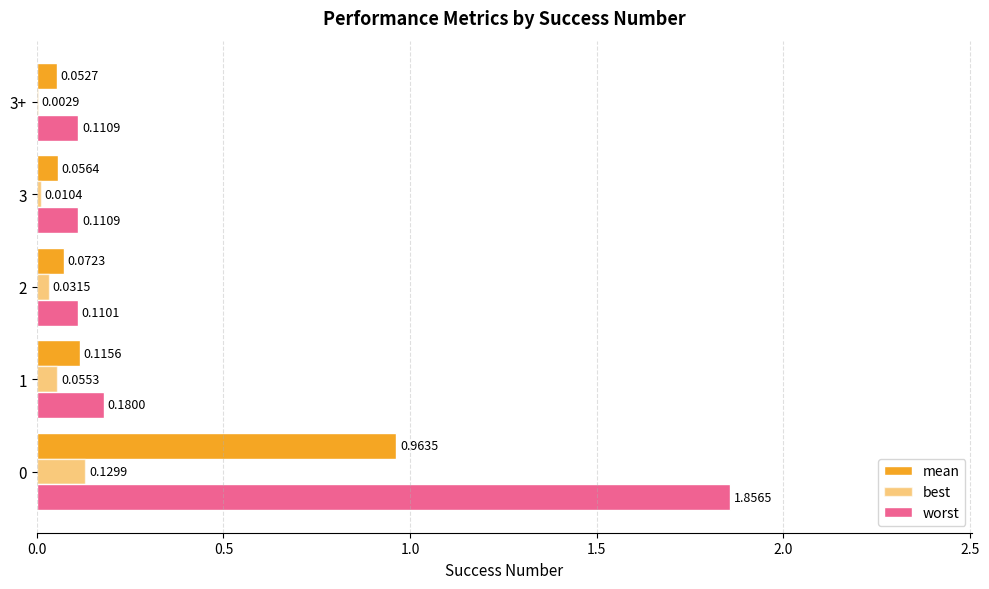

How many categories are shown in the chart?

5